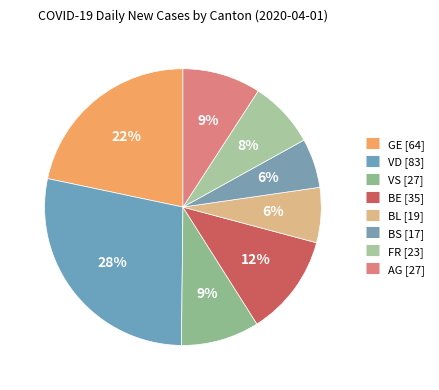

What is the ratio of the value at VD to the value at BS?

4.9